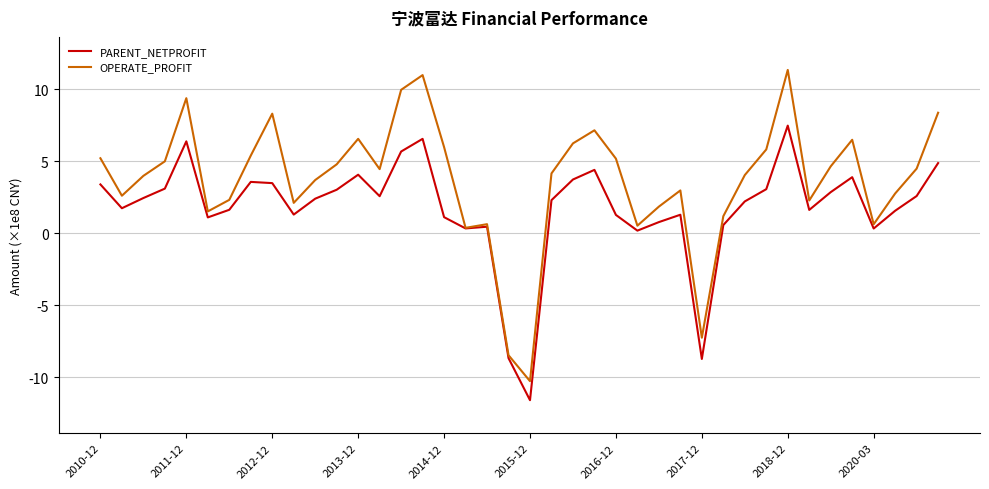

Which series has the largest total across all categories?

OPERATE_PROFIT